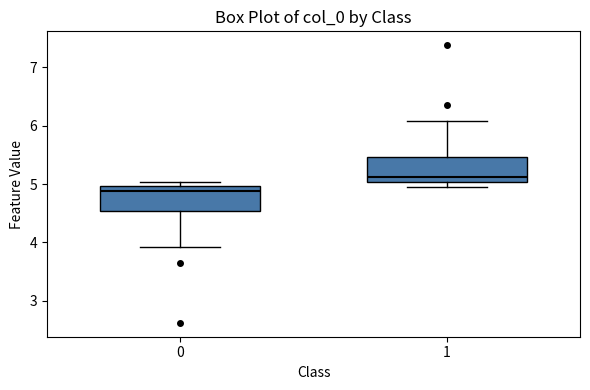

Which box's median line is the lowest?

0